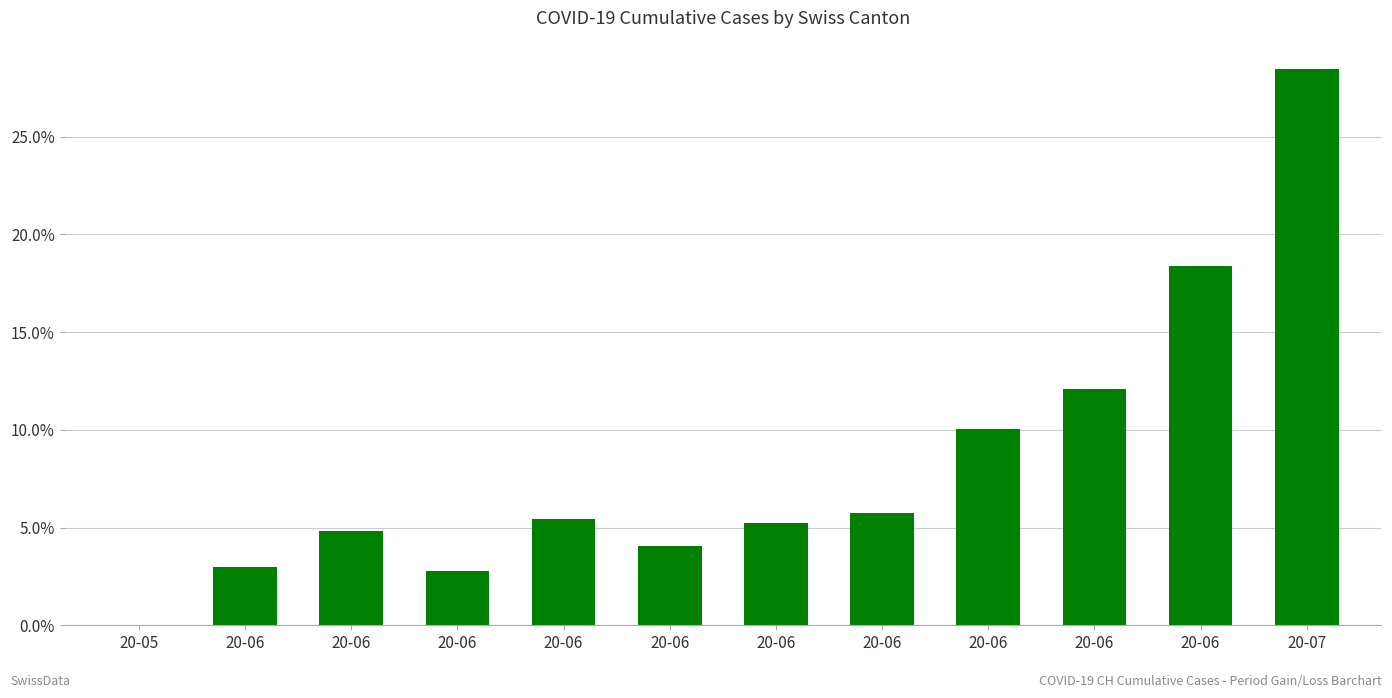

Reading left to right, list all the values displayed in this chart.

20-05=0.0	20-06=3.0	20-06=4.8	20-06=2.8	20-06=5.4	20-06=4.0	20-06=5.2	20-06=5.8	20-06=10.0	20-06=12.1	20-06=18.4	20-07=28.5